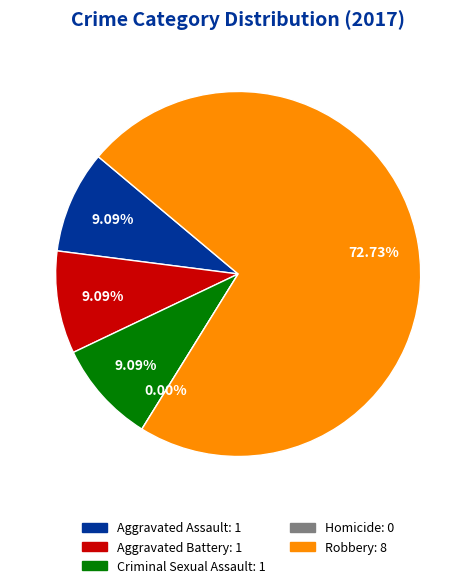

What is the largest slice in the pie chart?

Robbery